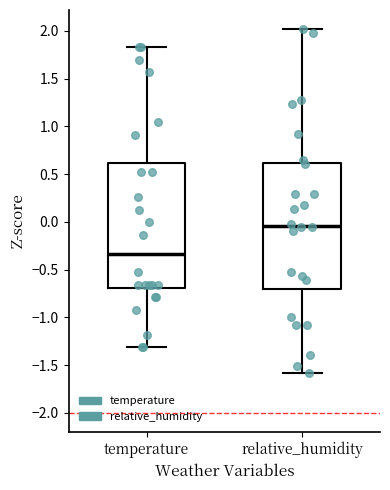

Which box has the highest median line?

relative_humidity